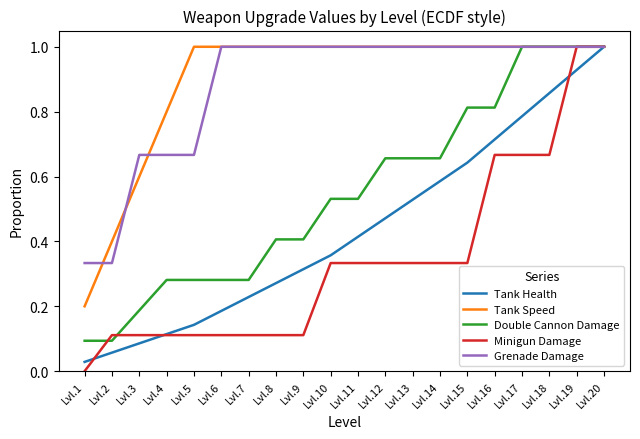

Which series has the largest range (max minus min)?

Minigun Damage